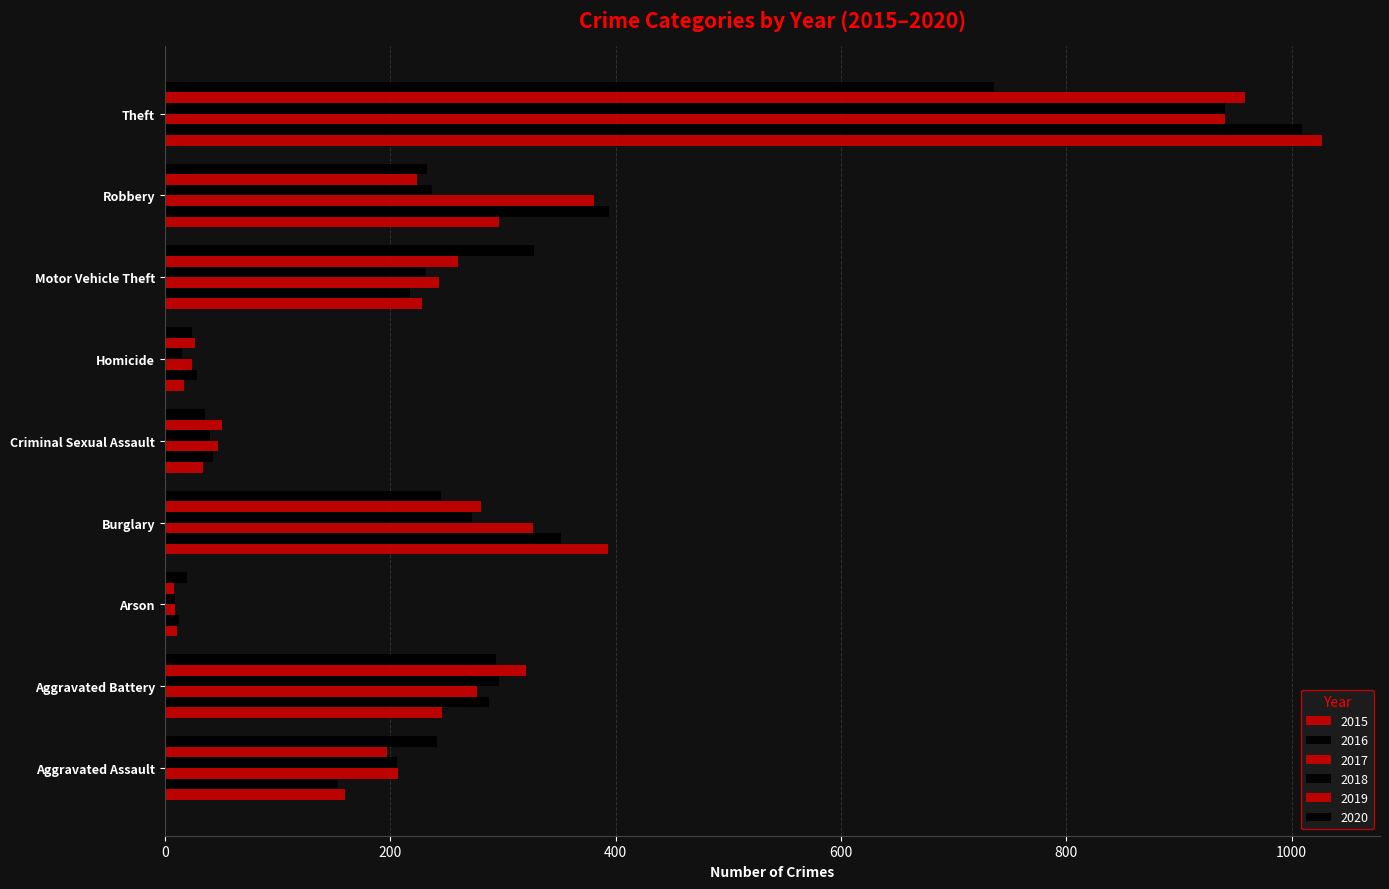

What is the label of the 4th bar from the right?

Homicide